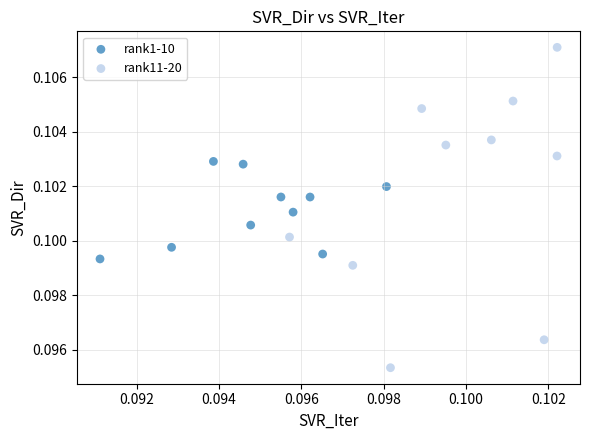

Which series reaches the maximum Y coordinate?

rank11-20